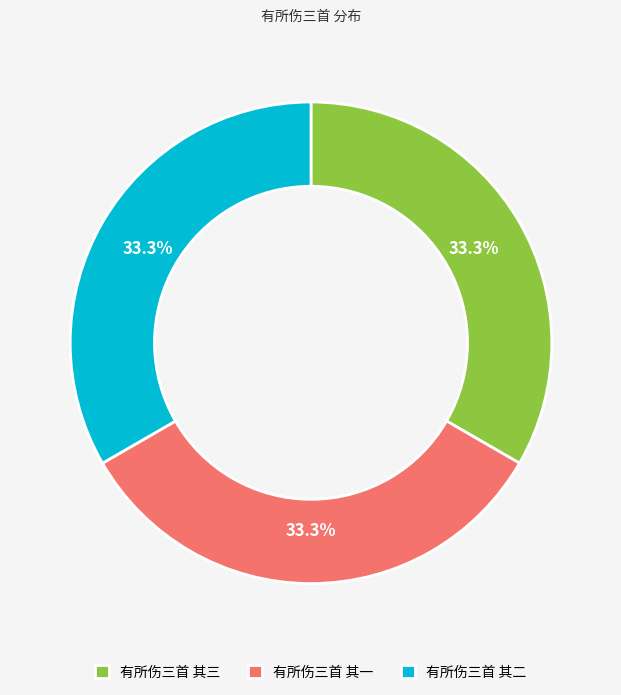

How much of the chart is everything except 有所伤三首 其三?

66.7%